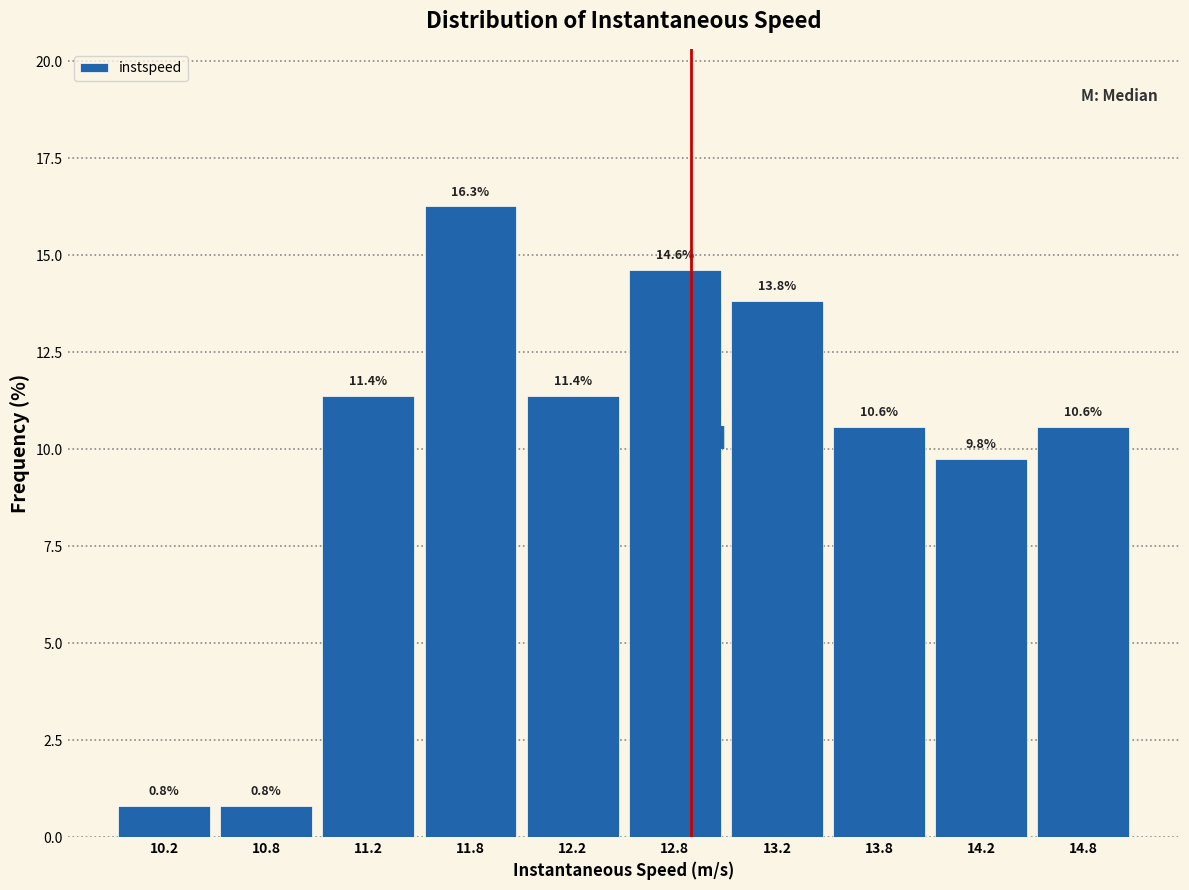

Reading left to right, list every bar in this chart as the range it spans on the x-axis followed by its height.

10.0 to 10.5: 0.8
10.5 to 11.0: 0.8
11.0 to 11.5: 11.4
11.5 to 12.0: 16.3
12.0 to 12.5: 11.4
12.5 to 13.0: 14.6
13.0 to 13.5: 13.8
13.5 to 14.0: 10.6
14.0 to 14.5: 9.8
14.5 to 15.0: 10.6